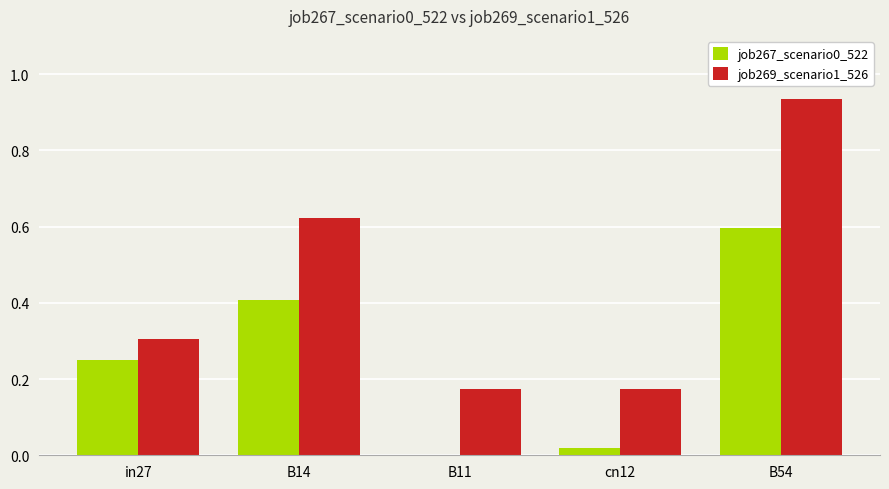

The value of job267_scenario0_522 at B11 is -0.4. True or false?

False